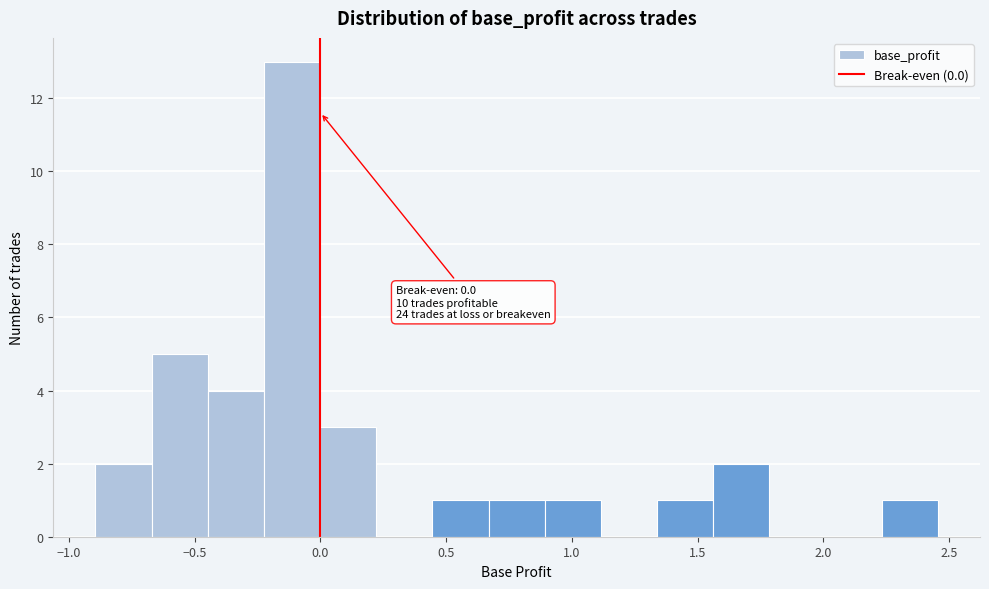

Which range on the x-axis has the tallest bar?

-0.20 to 0.00